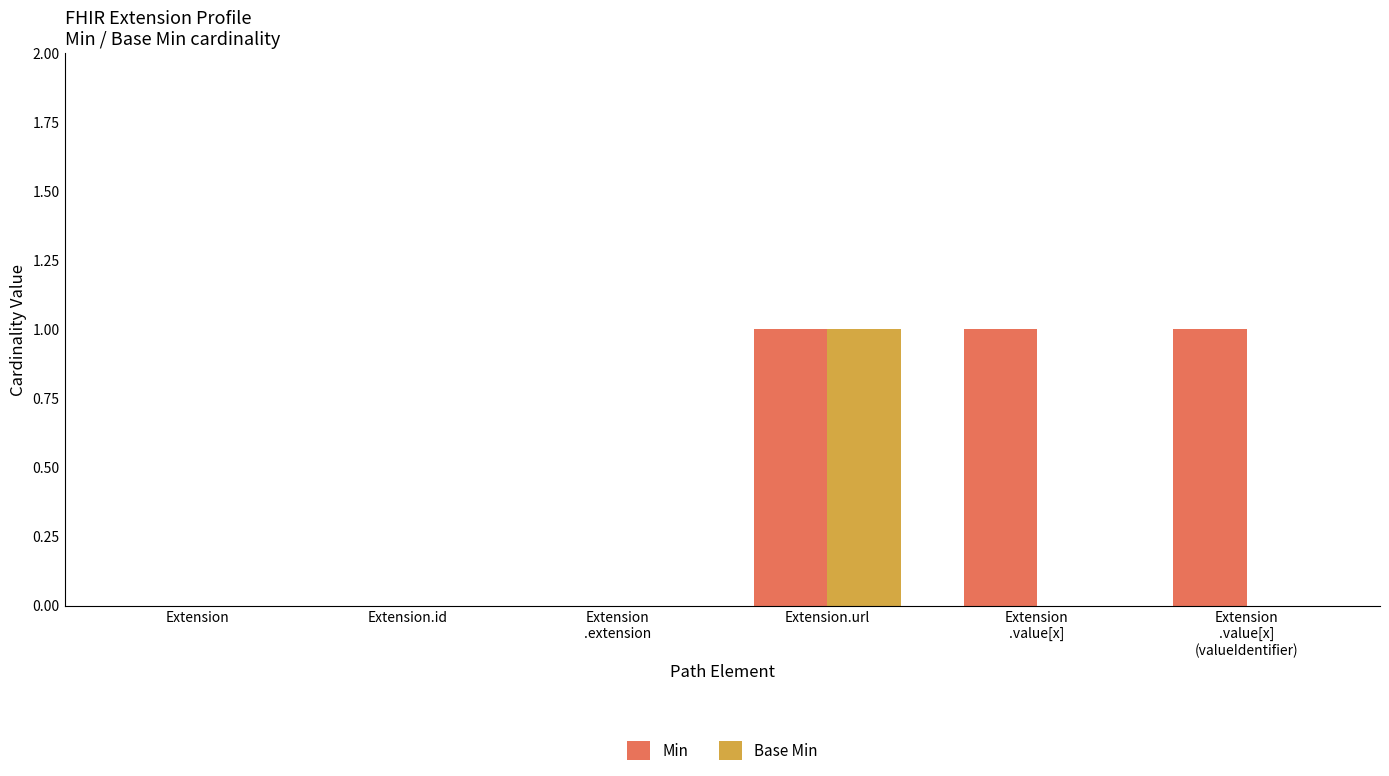

The Base Min series shows 0 at Extension.id. True or false?

True